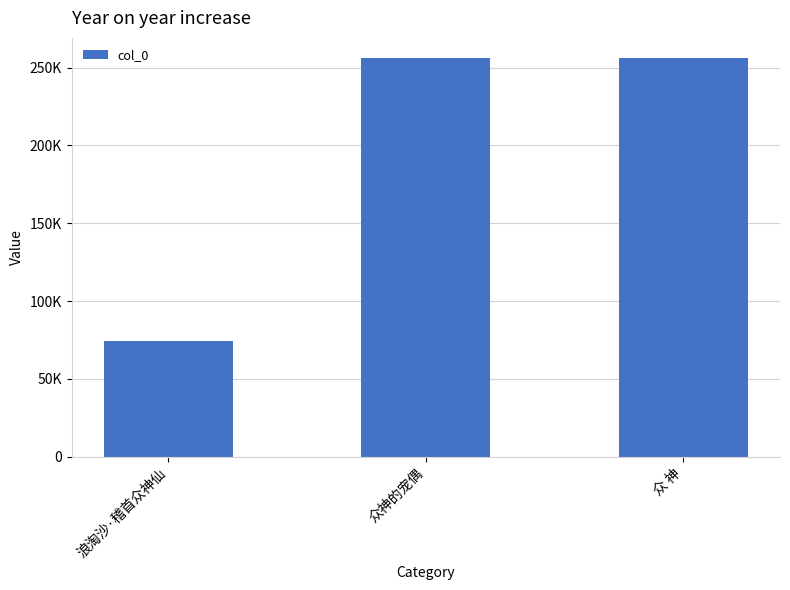

Does the chart contain any negative values?

No